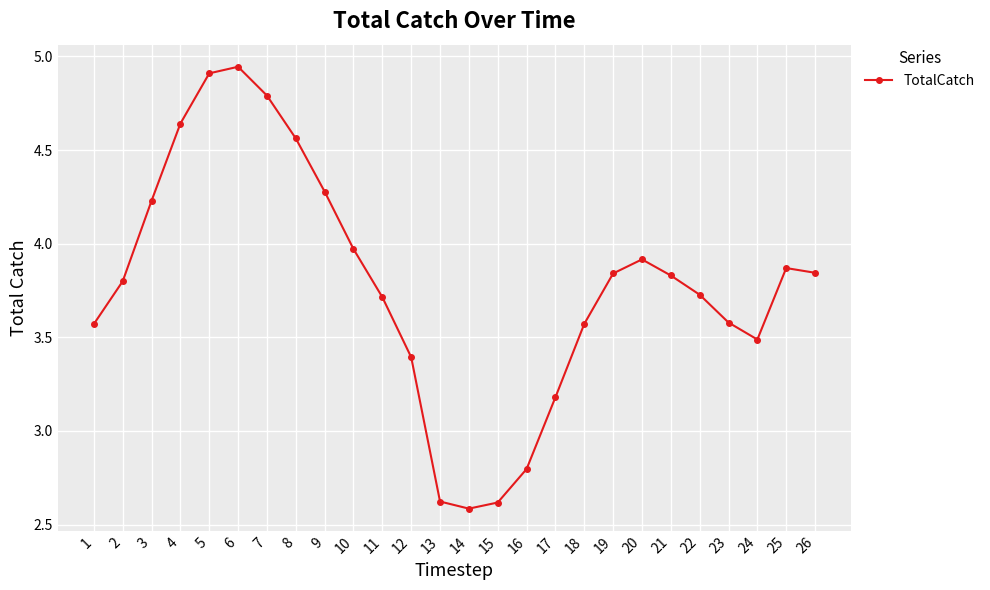

At which category does the data reach its first local peak?

6